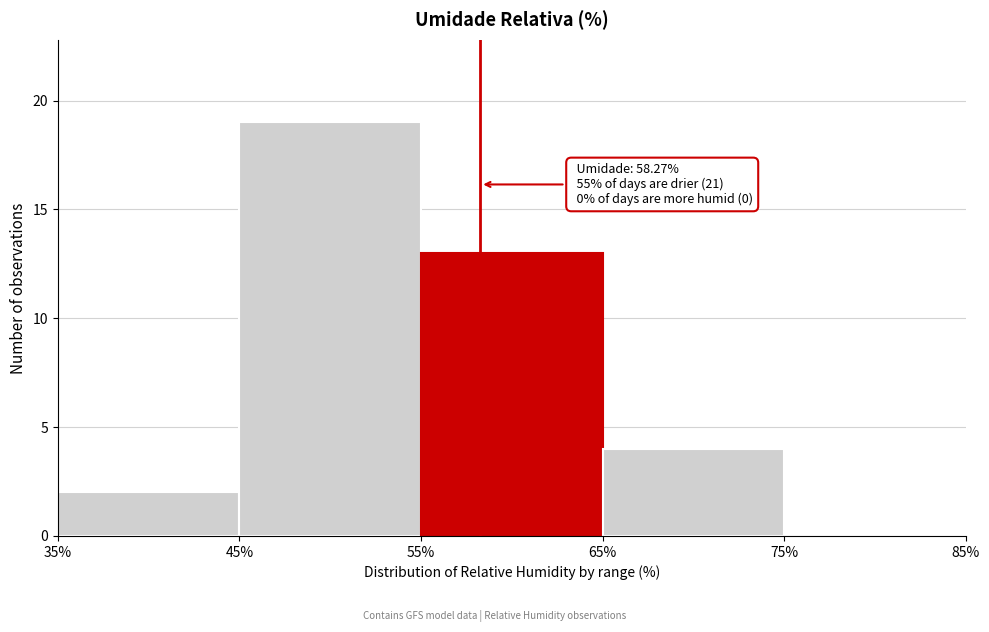

Which range on the x-axis has the tallest bar?

45% to 55%